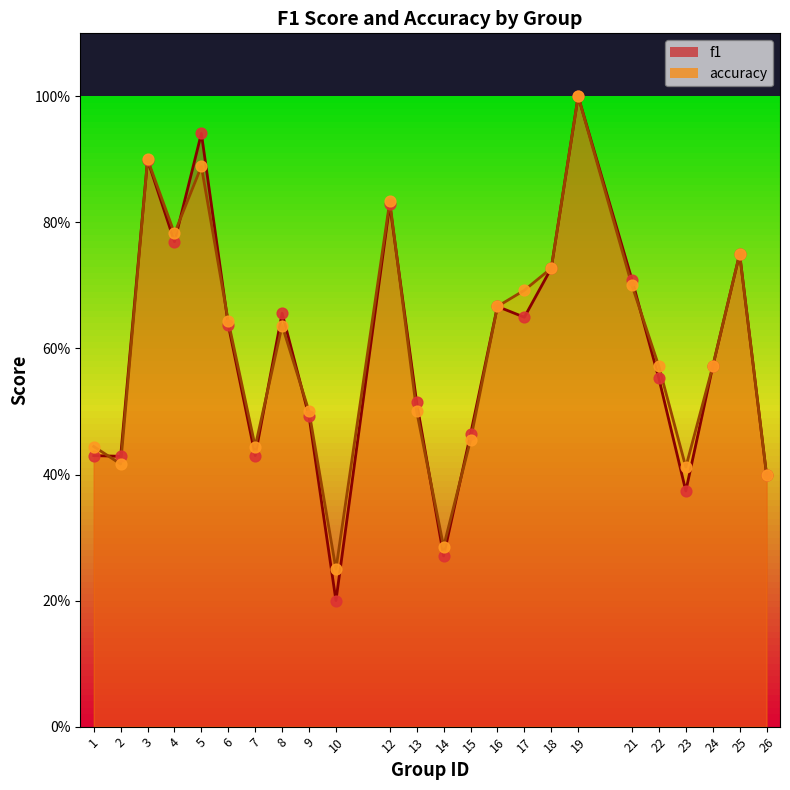

At how many categories does at least one series exceed 0?

24